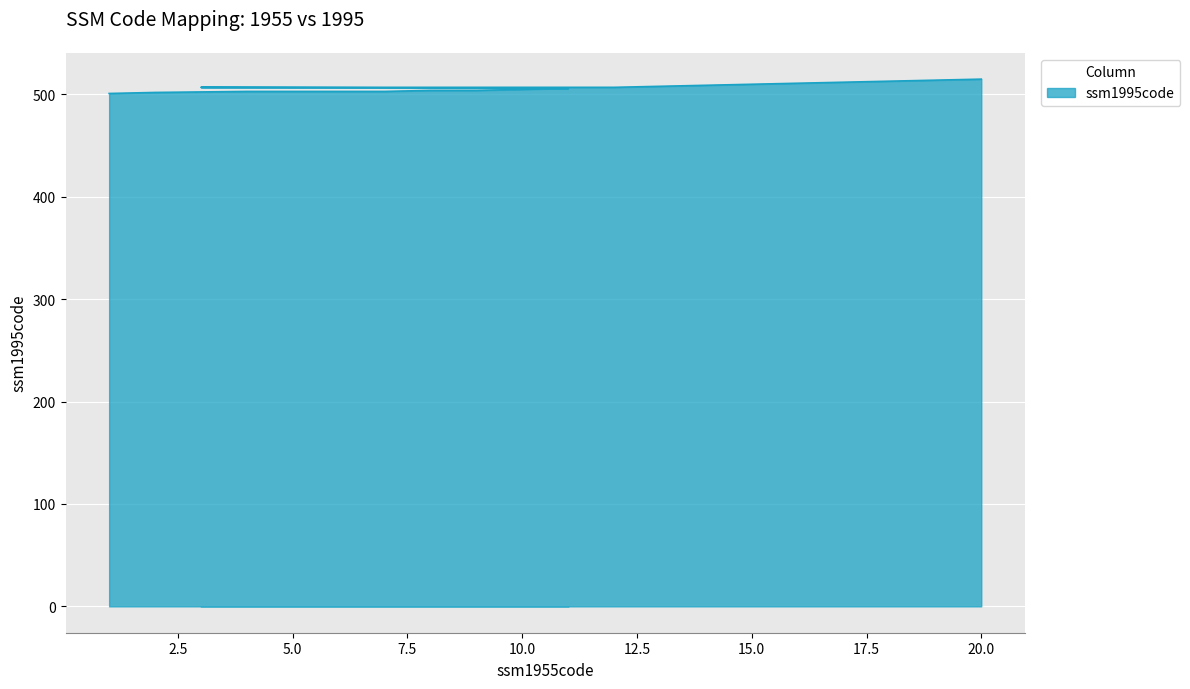

Does the chart display data point markers on the line(s)?

No